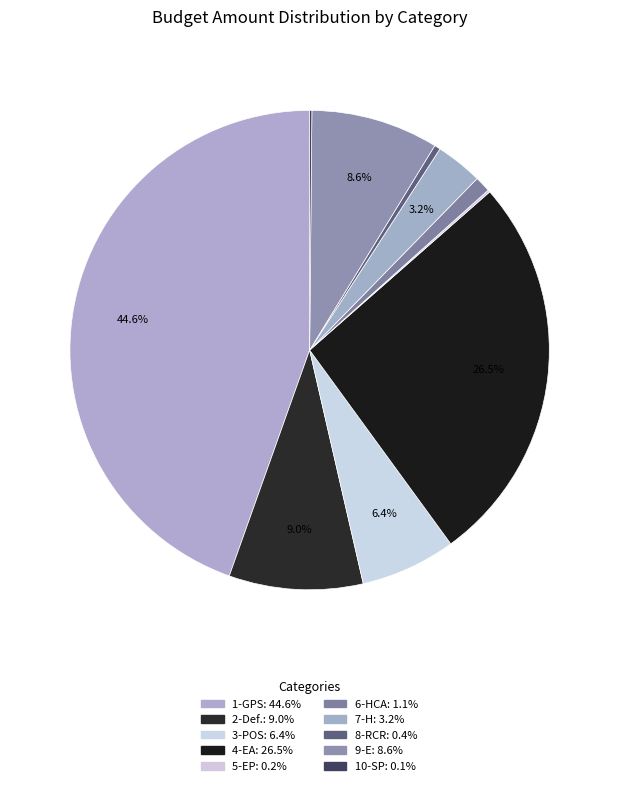

To the nearest percent, what percentage of the pie is 7-H?

3%